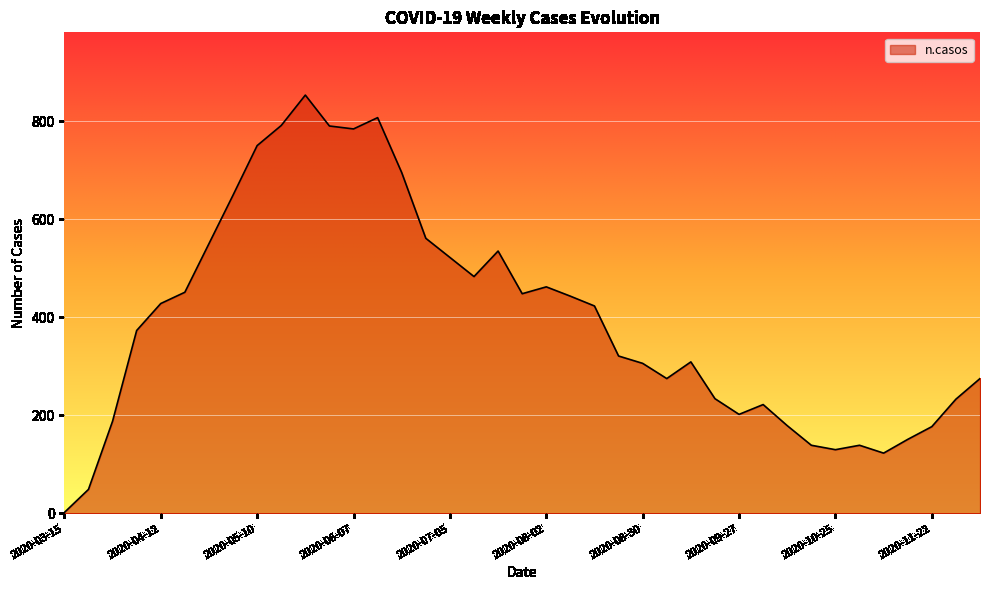

What is the difference between the maximum and minimum values?

851